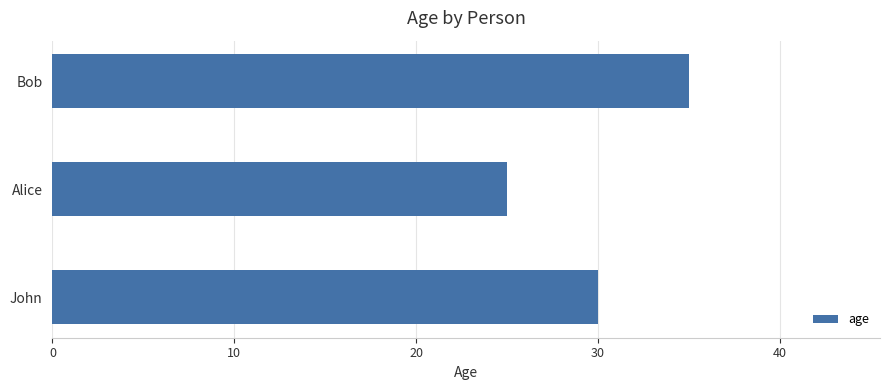

What is the difference between the maximum and minimum values?

10